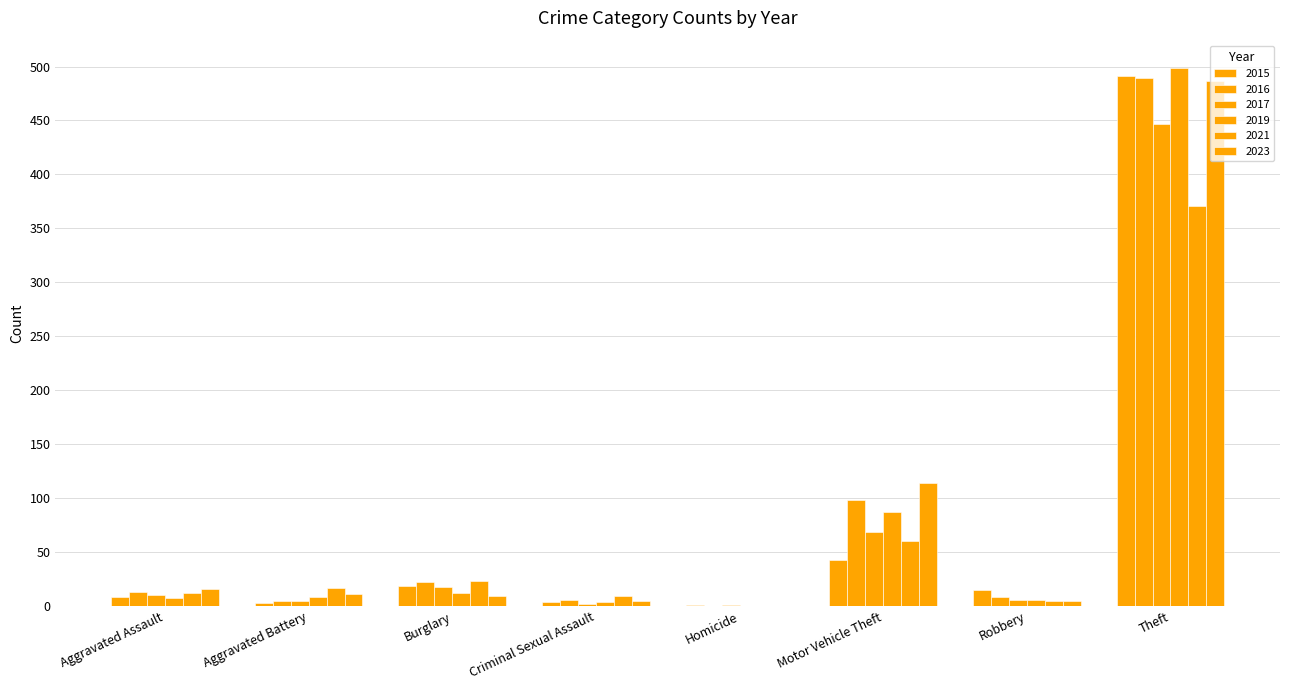

Reading left to right, what are all the values shown in this chart?

2015: 8	3	19	4	1	43	15	491
2017: 10	5	18	2	1	69	6	447
2019: 7	8	12	4	0	87	6	499
2021: 12	17	23	9	0	60	5	371
2023: 16	11	9	5	0	114	5	487
2016: 13	5	22	6	0	98	8	489